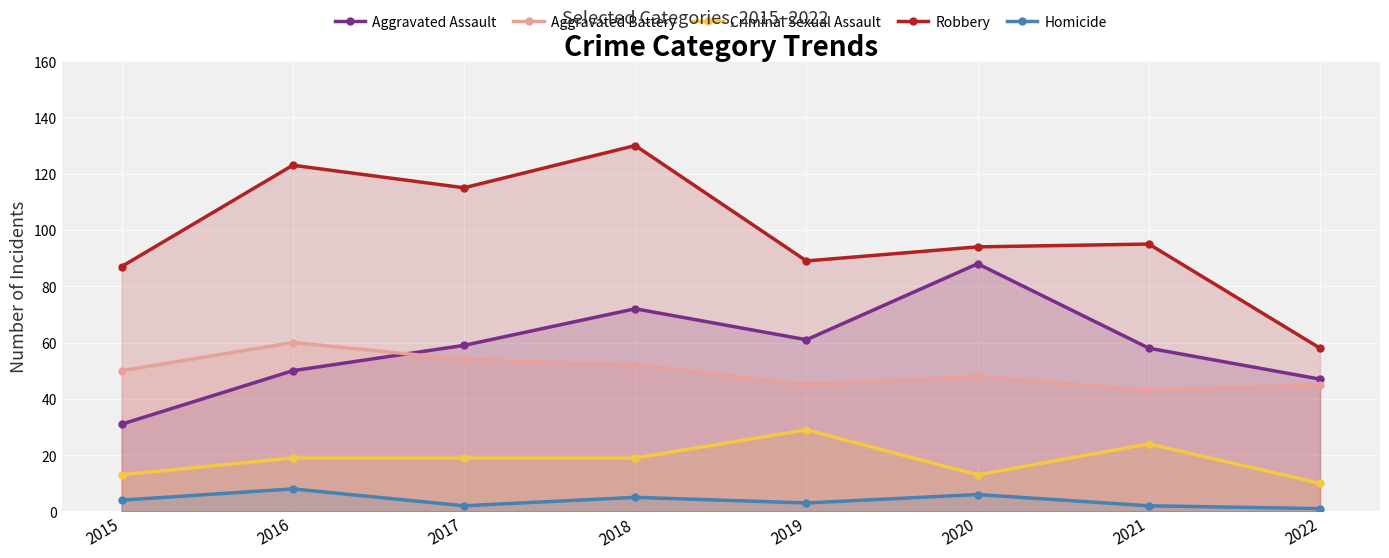

List the labels in order of Homicide value, largest first.

2016, 2020, 2018, 2015, 2019, 2017, 2021, 2022